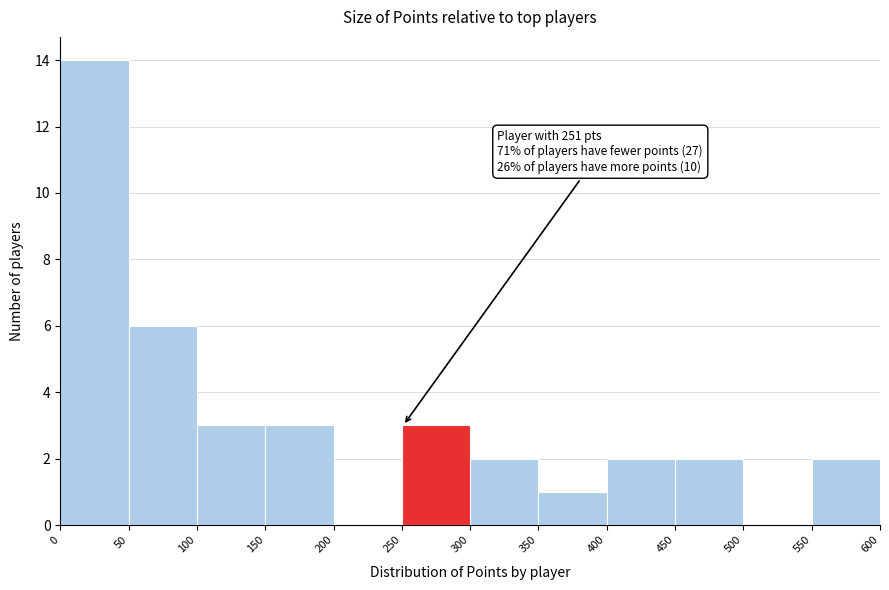

Over which range of the x-axis is the bar tallest?

0 to 50